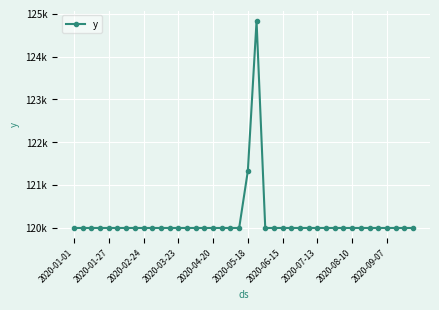

What is the maximum value shown in the chart?

124833.3